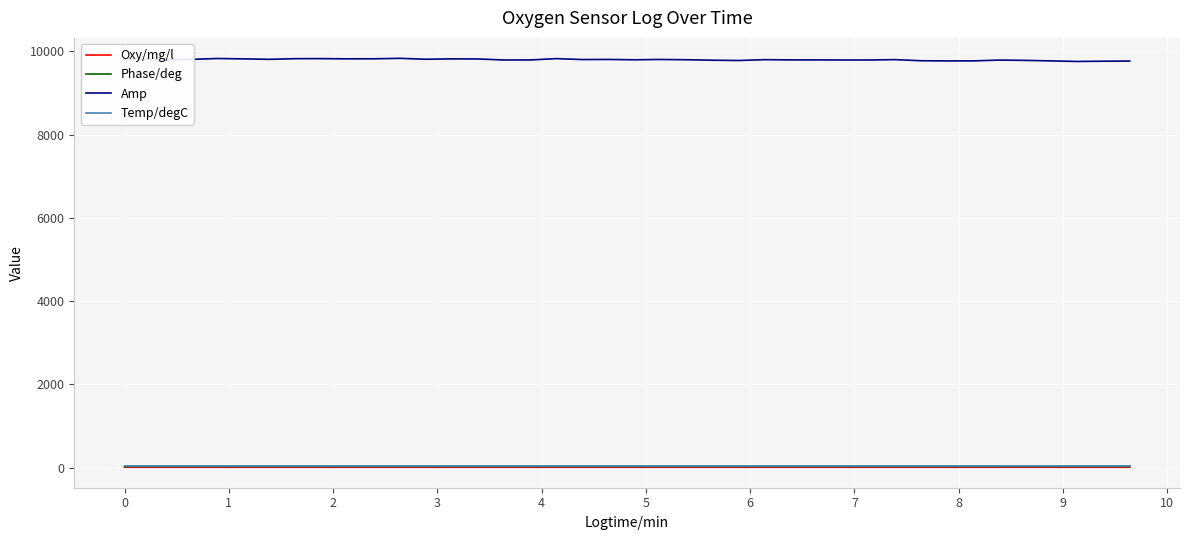

What is the maximum value shown in the chart?

9833.0